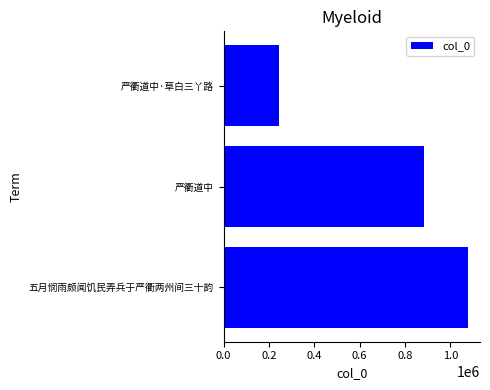

Rank the categories by value from lowest to highest.

严衢道中·草白三丫路, 严衢道中, 五月悯雨颇闻饥民弄兵于严衢两州间三十韵